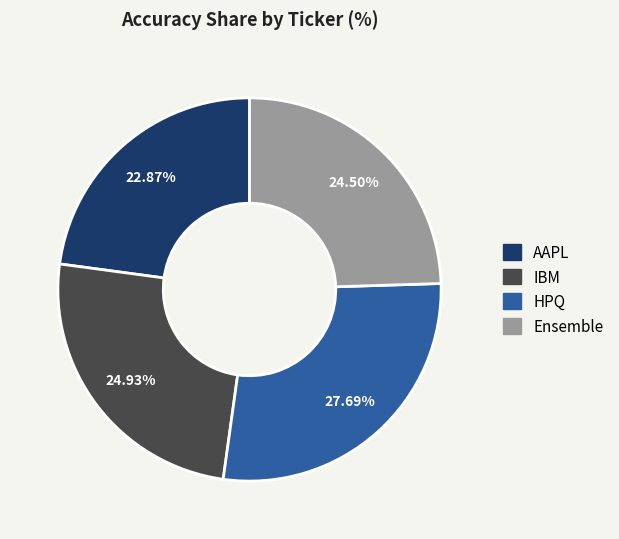

What is the largest slice in the pie chart?

HPQ